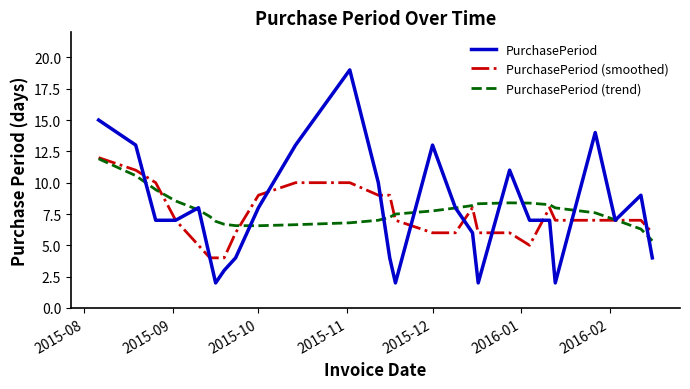

What is the minimum value for PurchasePeriod (smoothed)?

4.0